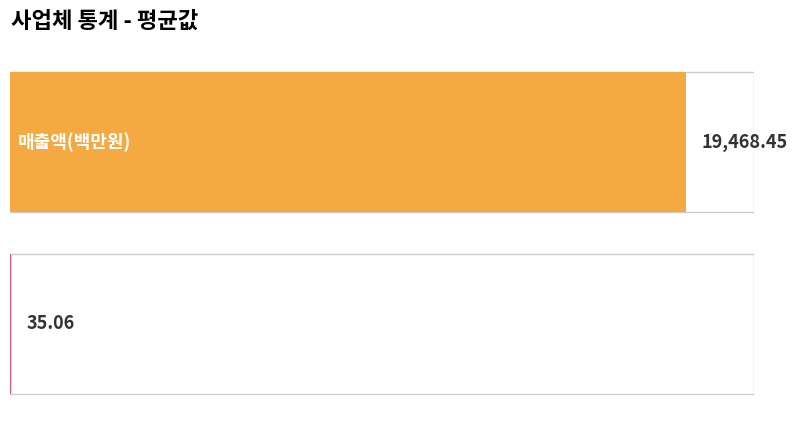

True or false: the data shows 17.2 at 종사자수(명).

False